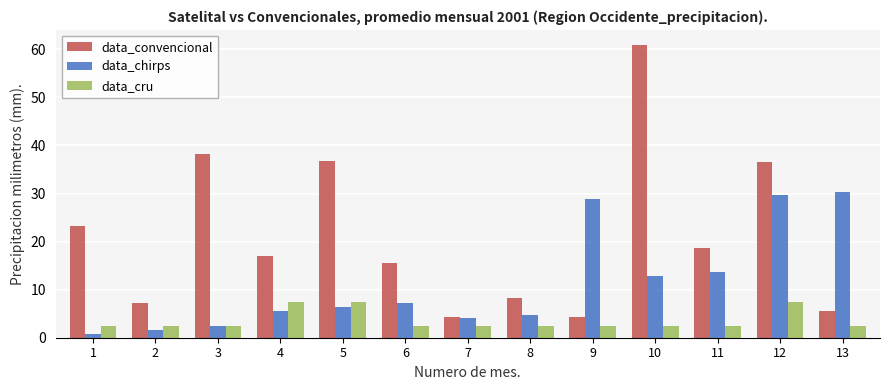

List the series in order of their overall mean, lowest first.

data_cru, data_chirps, data_convencional